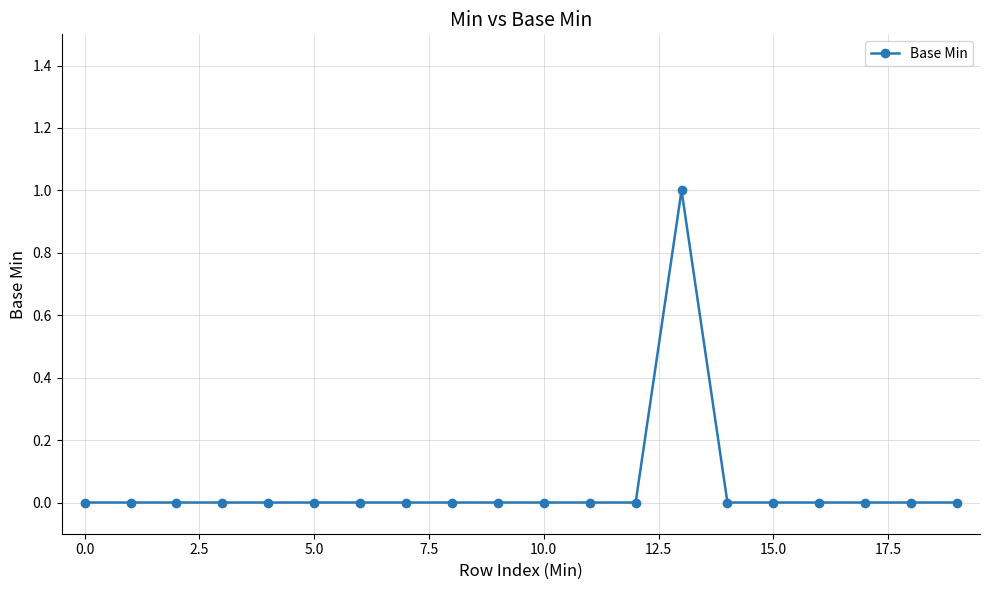

Reading left to right, extract all data points from this chart.

0	0	0	0	0	0	0	0	0	0	0	0	0	1	0	0	0	0	0	0